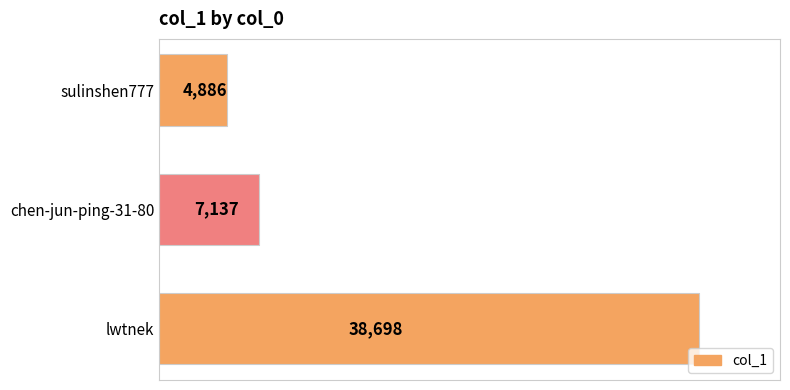

The chart shows a value of 4886 at sulinshen777. True or false?

True